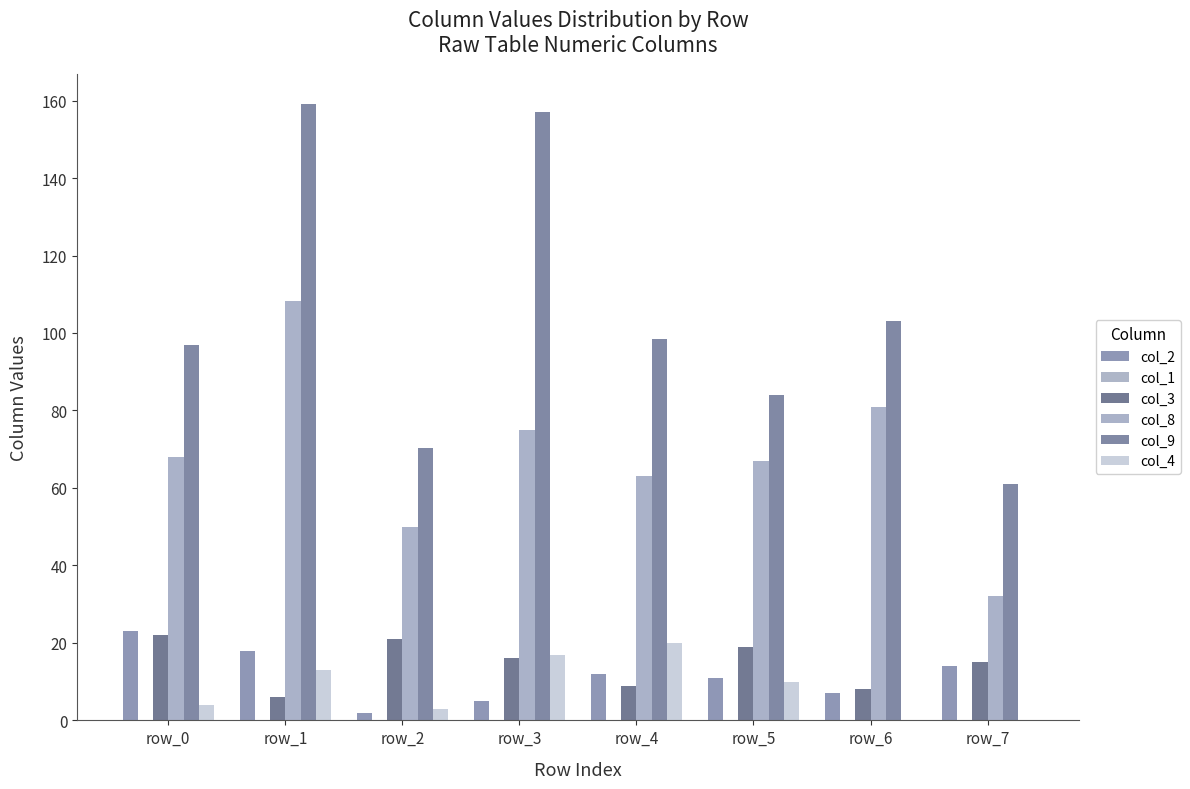

Is it true that col_4 equals 13.7 at row_4?

False